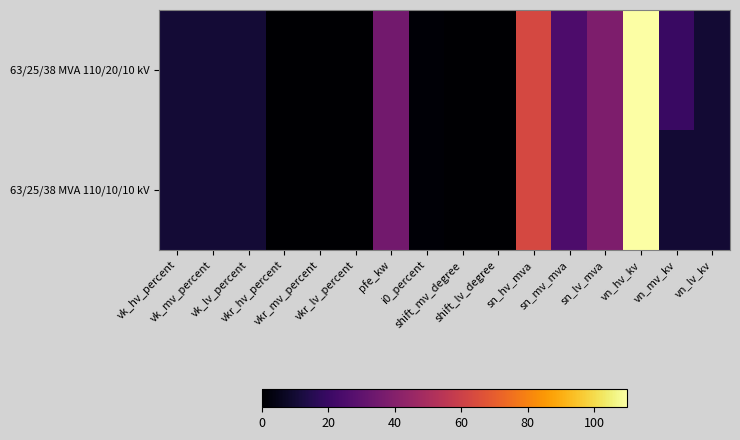

Reading left to right, list all the values displayed in this chart.

63/25/38 MVA 110/20/10 kV: vk_hv_percent=10.4	vk_mv_percent=10.4	vk_lv_percent=10.4	vkr_hv_percent=0.3	vkr_mv_percent=0.3	vkr_lv_percent=0.3	pfe_kw=35.0	i0_percent=0.9	shift_mv_degree=0.0	shift_lv_degree=0.0	sn_hv_mva=63.0	sn_mv_mva=25.0	sn_lv_mva=38.0	vn_hv_kv=110.0	vn_mv_kv=20.0	vn_lv_kv=10.0
63/25/38 MVA 110/10/10 kV: vk_hv_percent=10.4	vk_mv_percent=10.4	vk_lv_percent=10.4	vkr_hv_percent=0.3	vkr_mv_percent=0.3	vkr_lv_percent=0.3	pfe_kw=35.0	i0_percent=0.9	shift_mv_degree=0.0	shift_lv_degree=0.0	sn_hv_mva=63.0	sn_mv_mva=25.0	sn_lv_mva=38.0	vn_hv_kv=110.0	vn_mv_kv=10.0	vn_lv_kv=10.0